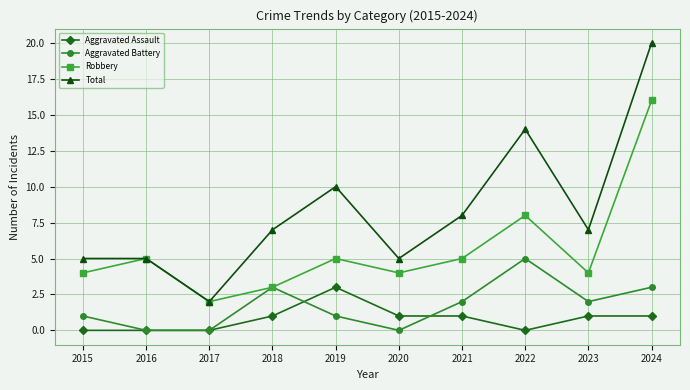

The value of Aggravated Assault at 2015 is 0. True or false?

True